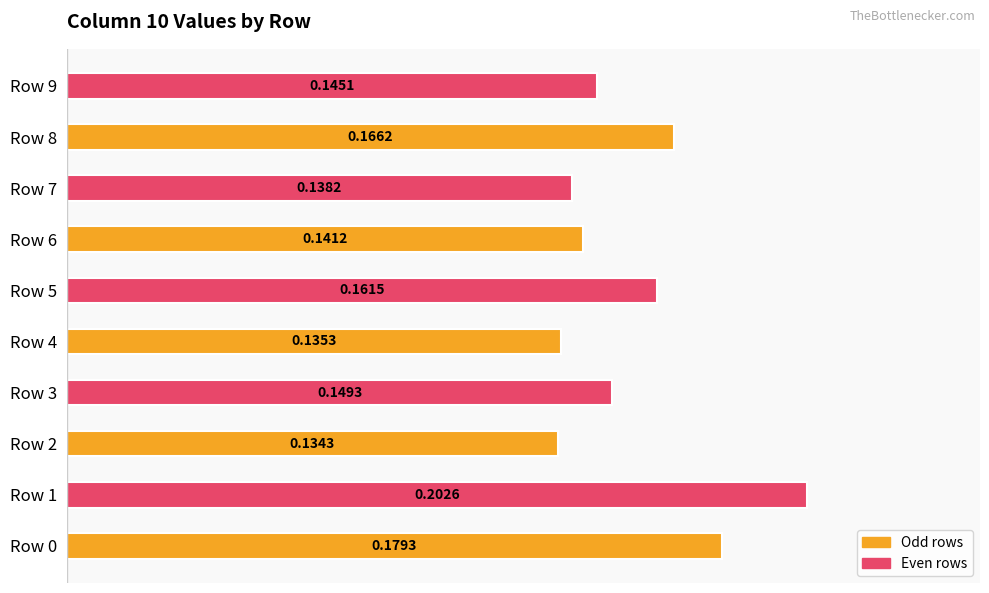

Rank the categories by value from highest to lowest.

Row 1, Row 0, Row 8, Row 5, Row 3, Row 9, Row 6, Row 7, Row 4, Row 2